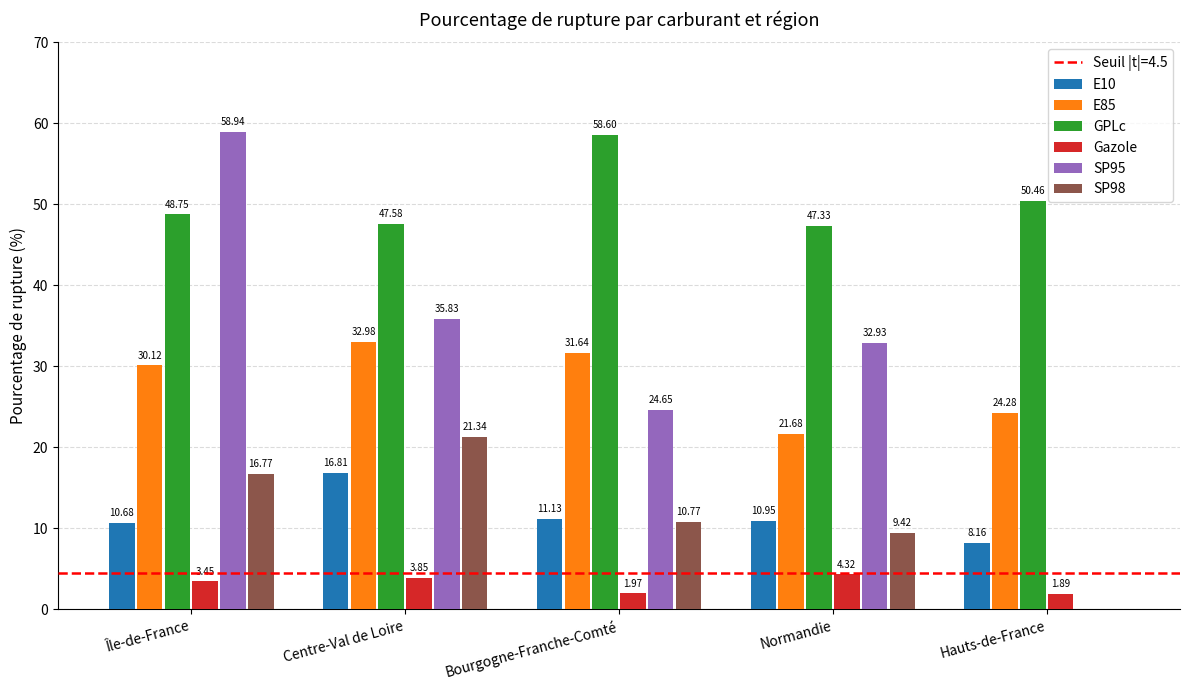

At which label is SP95 closest to 29?

Normandie